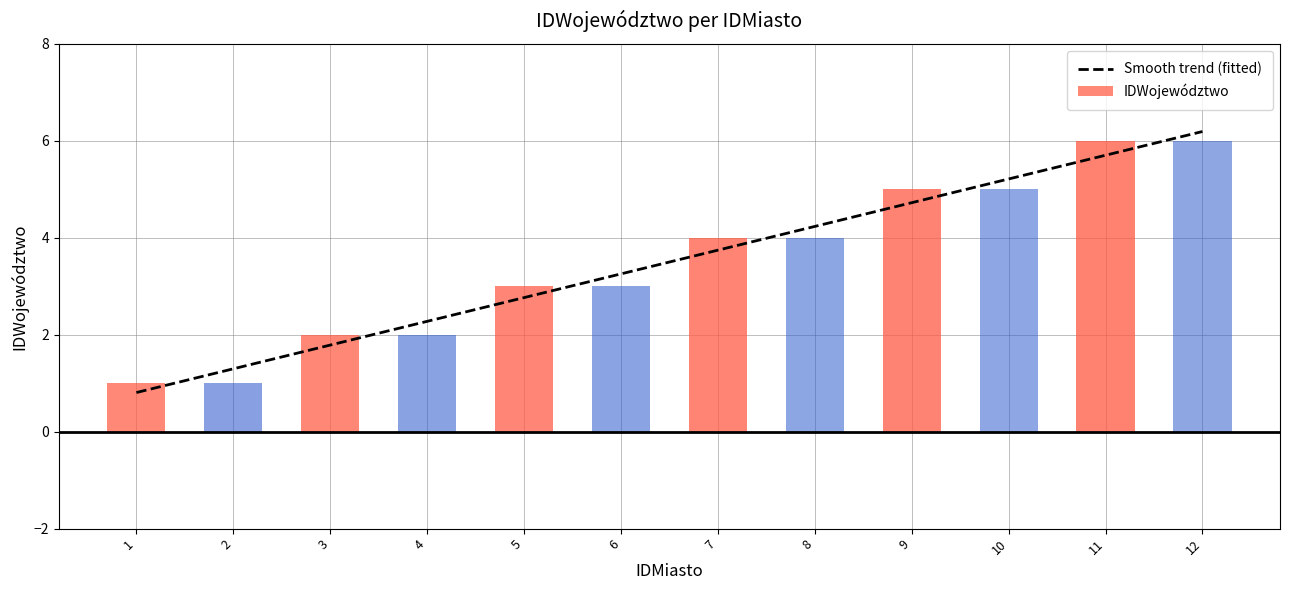

Rank the categories by value from lowest to highest.

1, 2, 3, 4, 5, 6, 7, 8, 9, 10, 11, 12